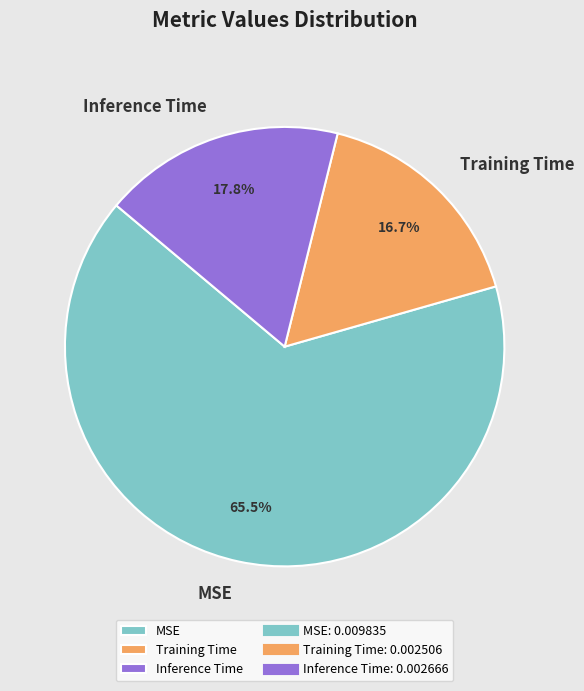

Is it true that Inference Time is 3% of the pie?

False